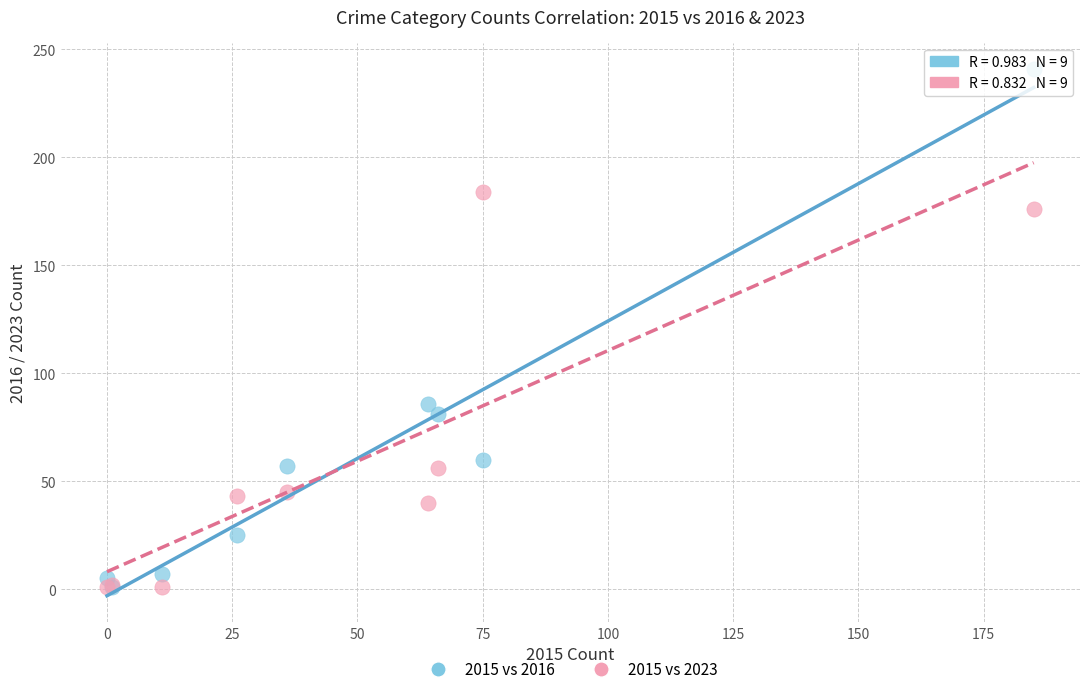

In the 2015 vs 2016 series, what Y value is closest to 121?

86